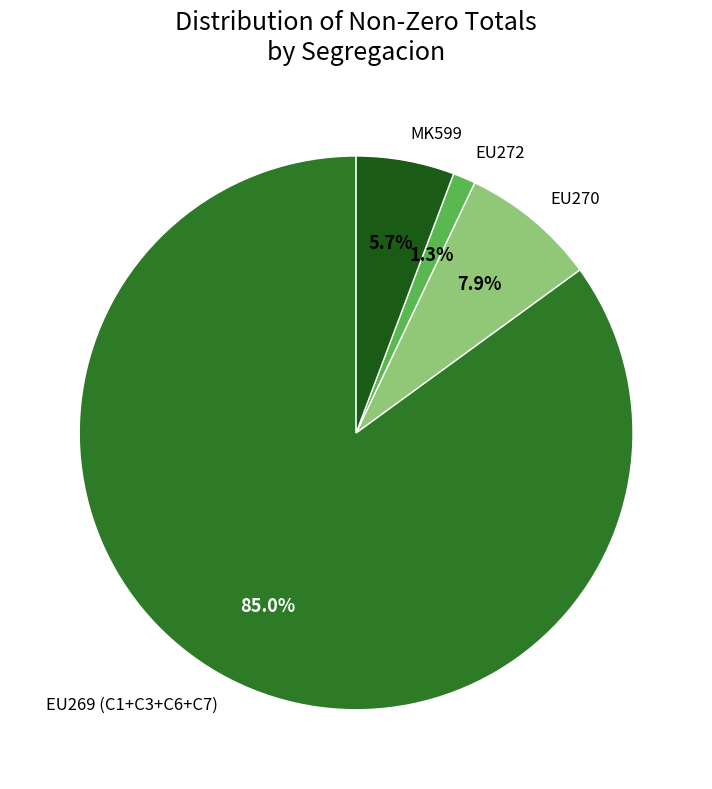

Count the number of slices in the pie.

4